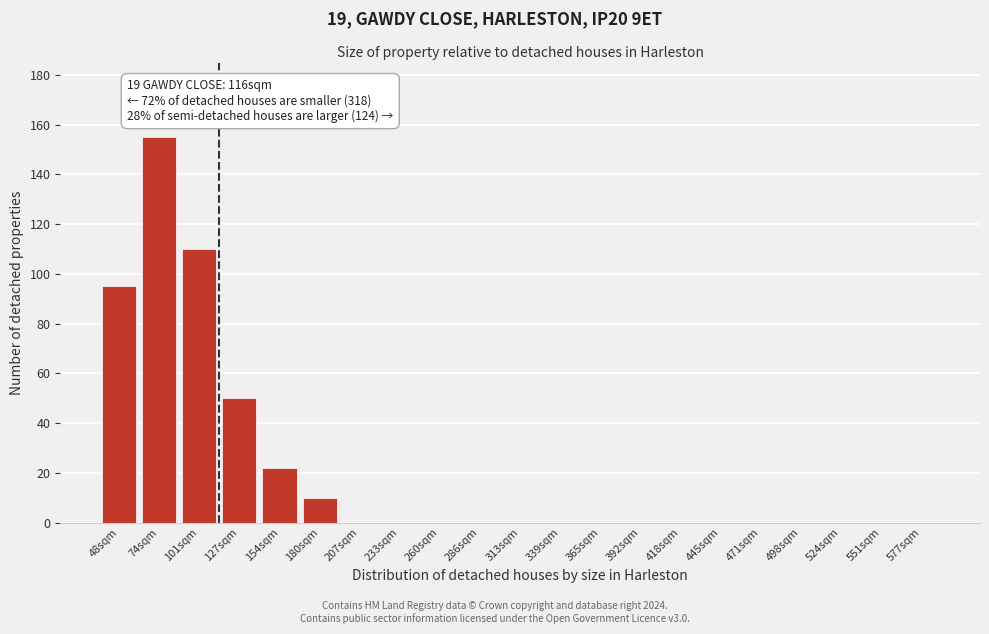

Reading left to right, transcribe all the data shown in this chart.

48sqm=95	74sqm=155	101sqm=110	127sqm=50	154sqm=22	180sqm=10	207sqm=0	233sqm=0	260sqm=0	286sqm=0	313sqm=0	339sqm=0	365sqm=0	392sqm=0	418sqm=0	445sqm=0	471sqm=0	498sqm=0	524sqm=0	551sqm=0	577sqm=0